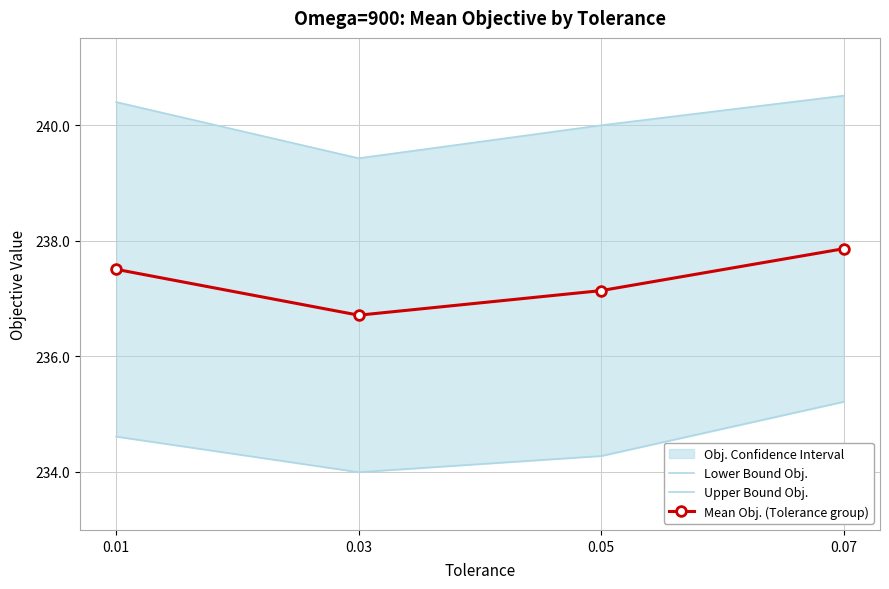

True or false: Upper Bound Obj. and Mean Obj. (Tolerance group) intersect in this chart.

False